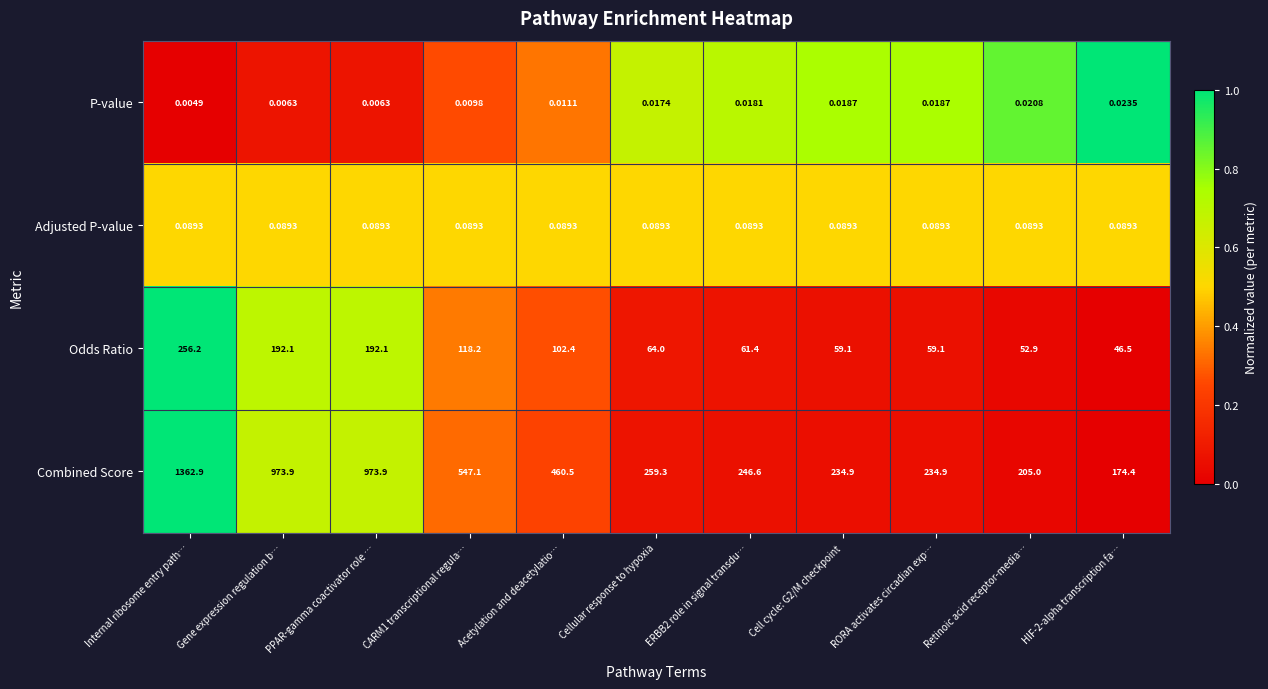

At which label does Odds Ratio first exceed 64?

Internal ribosome entry path…